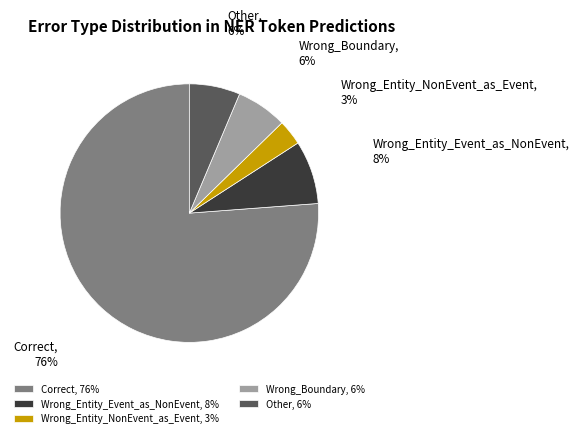

Does any single category account for the majority?

Yes